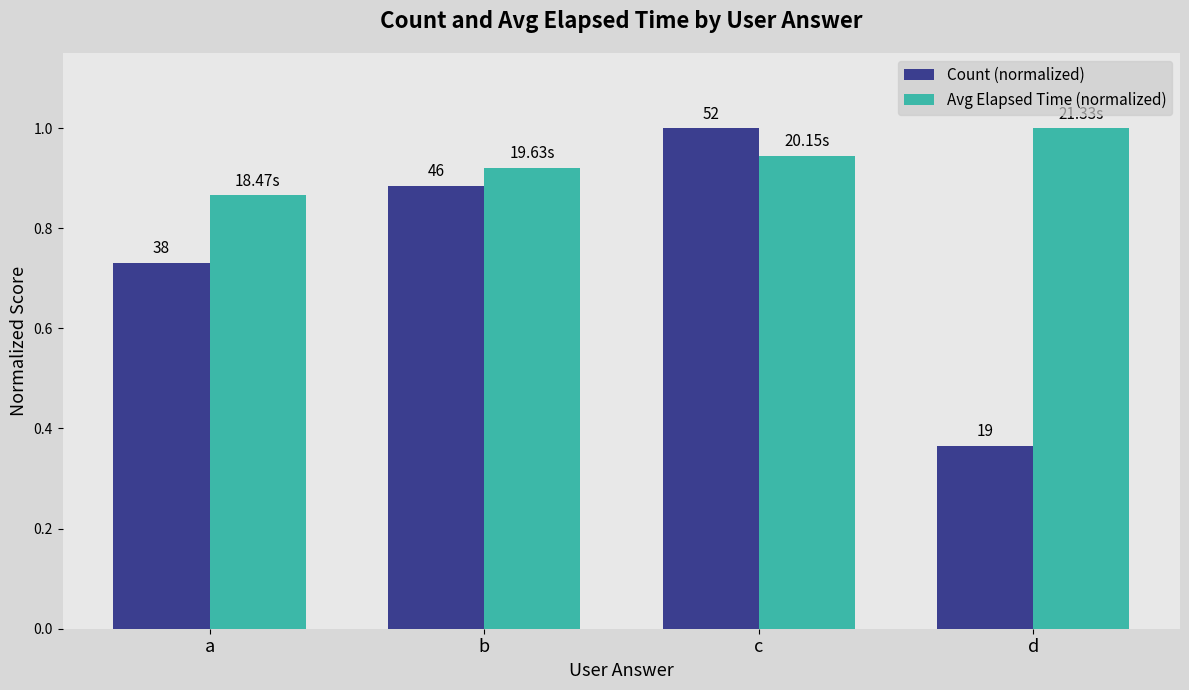

What are all the series names shown in the legend?

Count (normalized), Avg Elapsed Time (normalized)